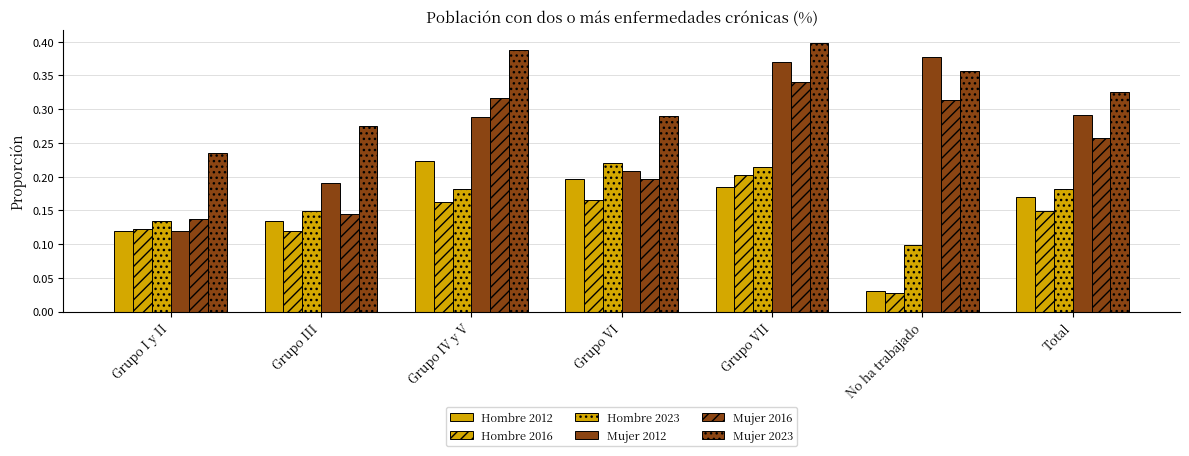

Reading left to right, extract all data points from this chart.

Hombre 2012: Grupo I y II=0.1	Grupo III=0.1	Grupo IV y V=0.2	Grupo VI=0.2	Grupo VII=0.2	No ha trabajado=0.0	Total=0.2
Hombre 2016: Grupo I y II=0.1	Grupo III=0.1	Grupo IV y V=0.2	Grupo VI=0.2	Grupo VII=0.2	No ha trabajado=0.0	Total=0.1
Hombre 2023: Grupo I y II=0.1	Grupo III=0.1	Grupo IV y V=0.2	Grupo VI=0.2	Grupo VII=0.2	No ha trabajado=0.1	Total=0.2
Mujer 2012: Grupo I y II=0.1	Grupo III=0.2	Grupo IV y V=0.3	Grupo VI=0.2	Grupo VII=0.4	No ha trabajado=0.4	Total=0.3
Mujer 2016: Grupo I y II=0.1	Grupo III=0.1	Grupo IV y V=0.3	Grupo VI=0.2	Grupo VII=0.3	No ha trabajado=0.3	Total=0.3
Mujer 2023: Grupo I y II=0.2	Grupo III=0.3	Grupo IV y V=0.4	Grupo VI=0.3	Grupo VII=0.4	No ha trabajado=0.4	Total=0.3